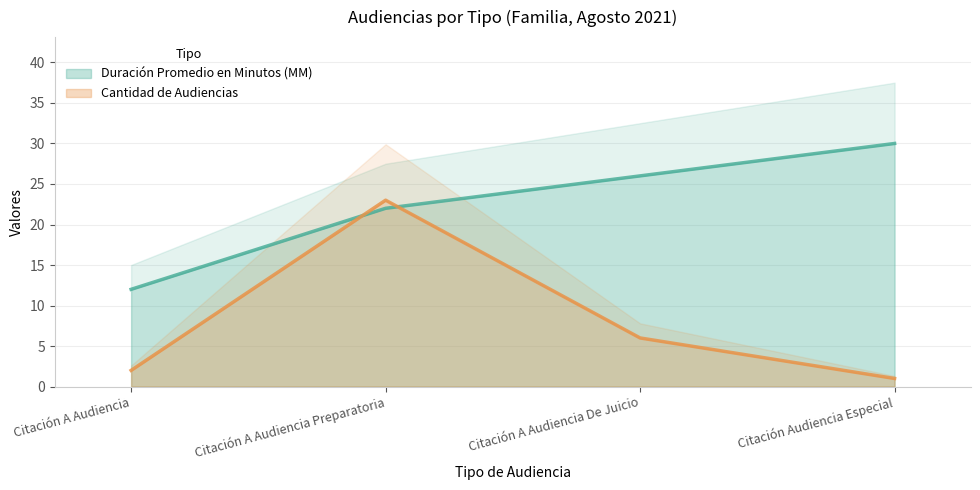

Which series has the widest spread of values?

Cantidad de Audiencias